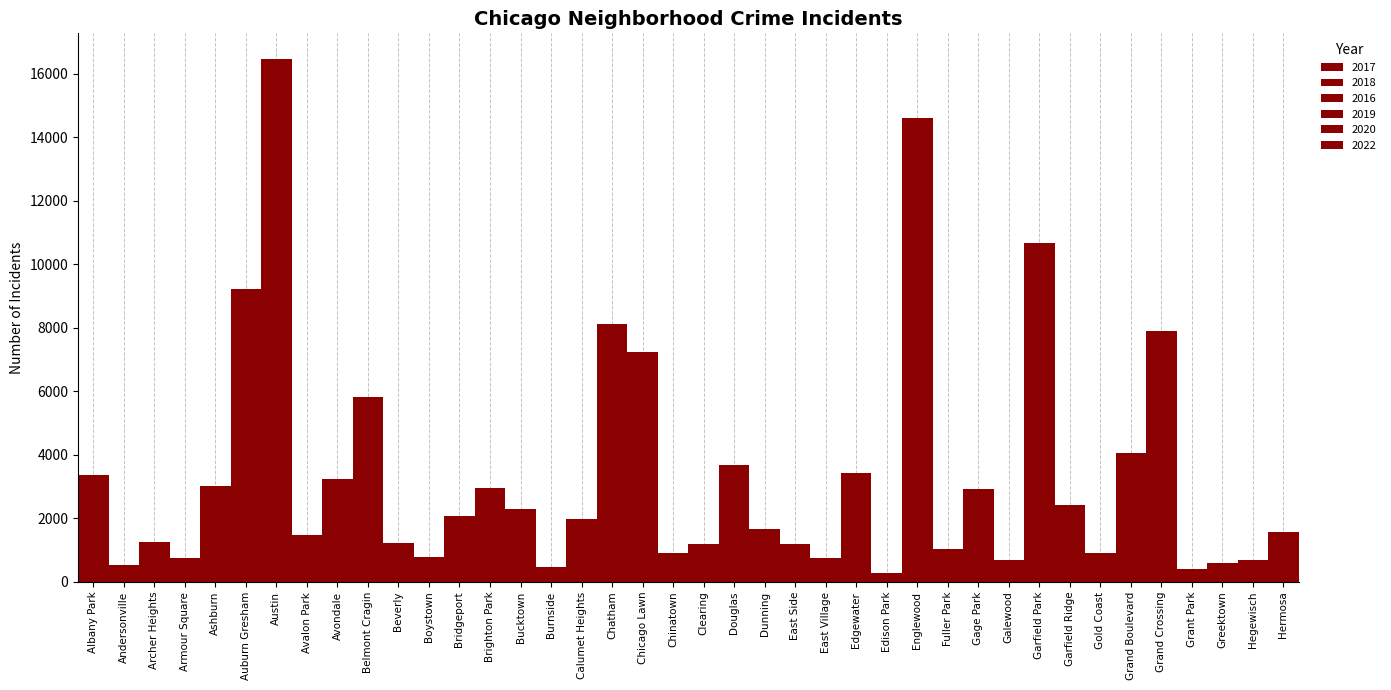

List the labels in order of 2017 value, smallest first.

Edison Park, Burnside, Grant Park, Andersonville, Greektown, Boystown, Chinatown, East Village, Armour Square, Galewood, Hegewisch, Gold Coast, Clearing, Fuller Park, Archer Heights, Beverly, East Side, Avalon Park, Dunning, Hermosa, Calumet Heights, Bridgeport, Garfield Ridge, Bucktown, Brighton Park, Gage Park, Edgewater, Avondale, Ashburn, Albany Park, Douglas, Grand Boulevard, Belmont Cragin, Chicago Lawn, Grand Crossing, Chatham, Auburn Gresham, Garfield Park, Englewood, Austin